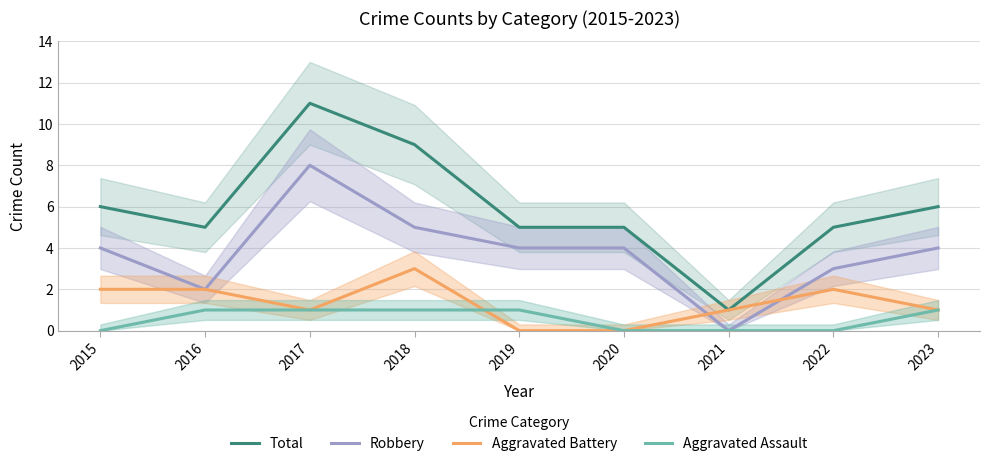

Count the number of categories in the chart.

9